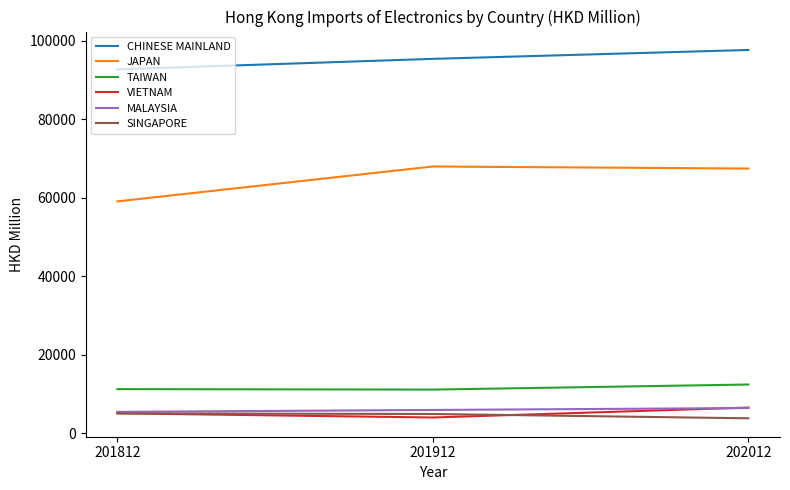

Is it true that TAIWAN equals 14884.8 at 201912?

False